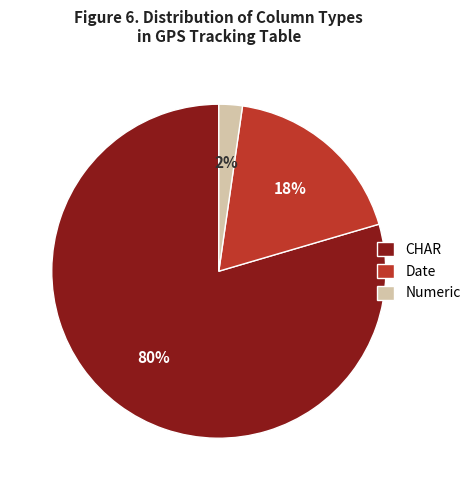

To the nearest percent, what is the average slice percentage?

33%